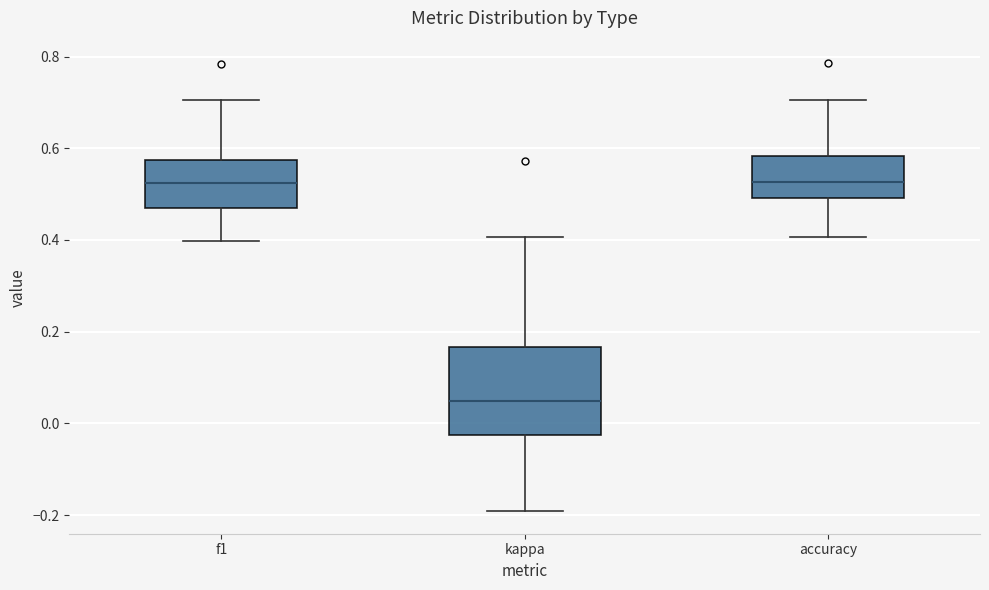

Reading left to right, read every box against the y-axis: the position of its median line, the range the box covers, and the ends of its whiskers. The values are not printed on the chart, so give them approximately, as read against the axis.

f1: median 0.52, box 0.48 to 0.58, whiskers 0.40 to 0.70
kappa: median 0.06, box -0.02 to 0.16, whiskers -0.20 to 0.40
accuracy: median 0.52, box 0.50 to 0.58, whiskers 0.40 to 0.70